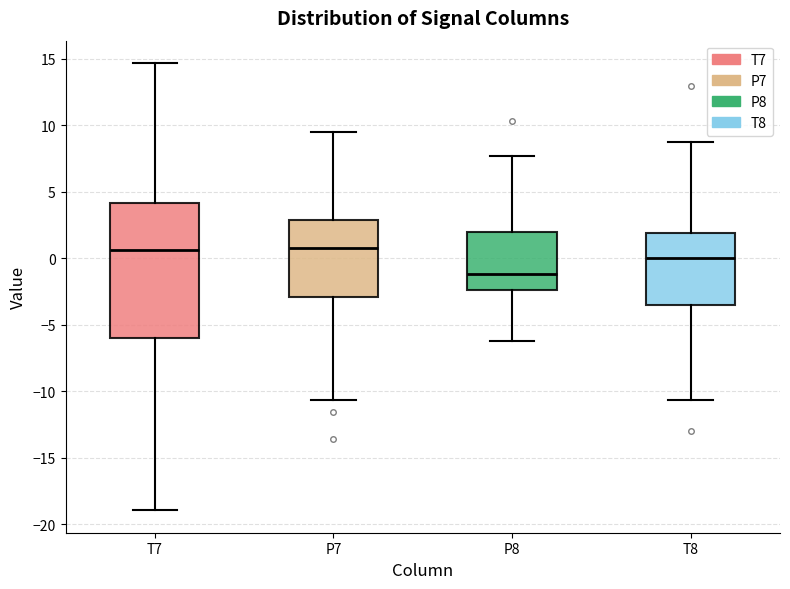

Which box's median line is the lowest?

P8